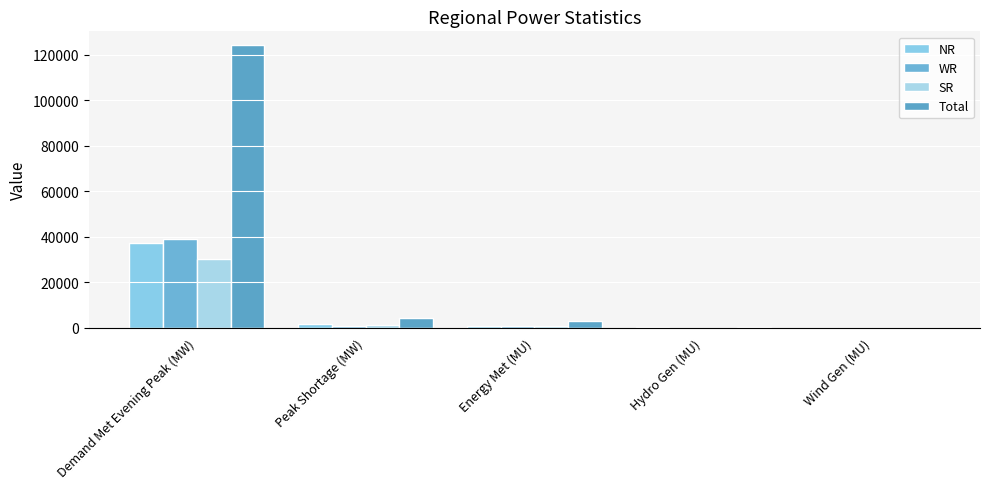

Which category has the highest value in the SR series?

Demand Met Evening Peak (MW)